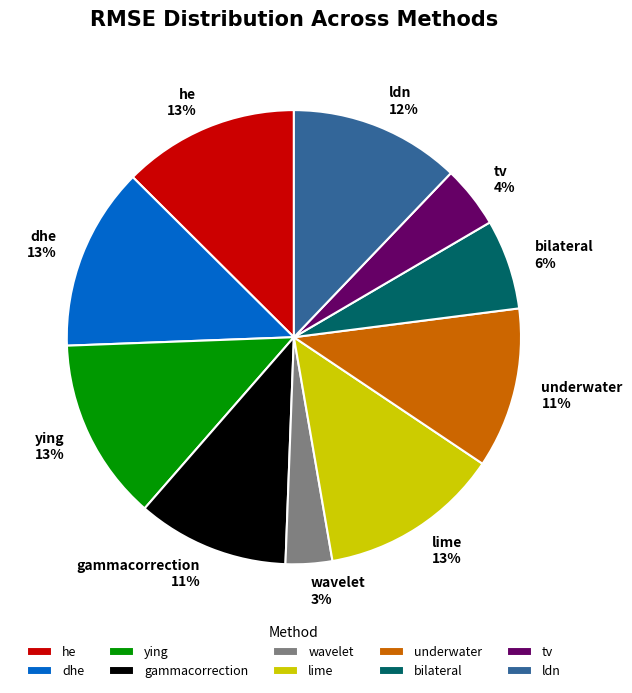

The underwater slice represents 4% of the pie. True or false?

False